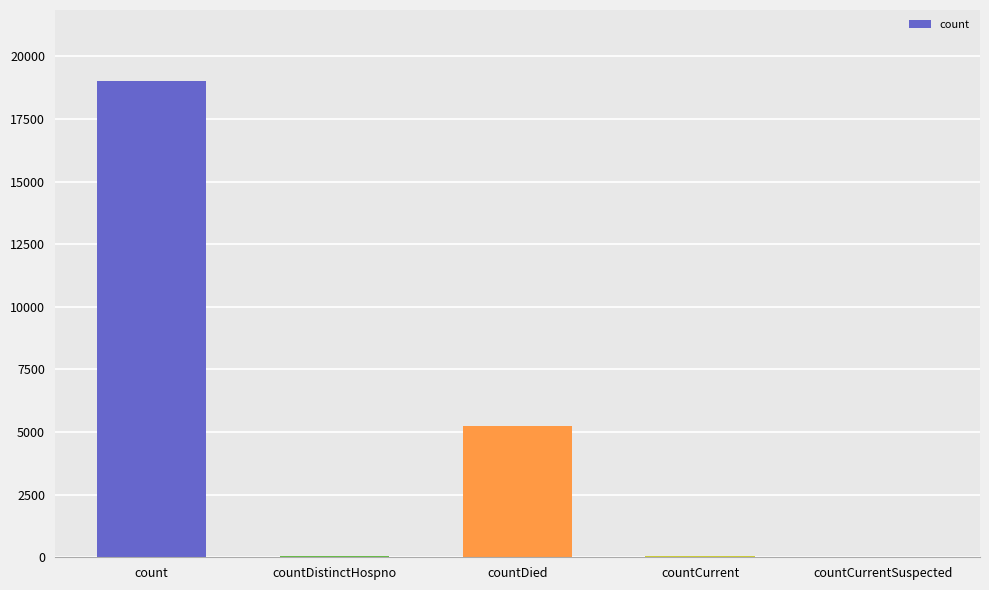

How many categories are shown in the chart?

5